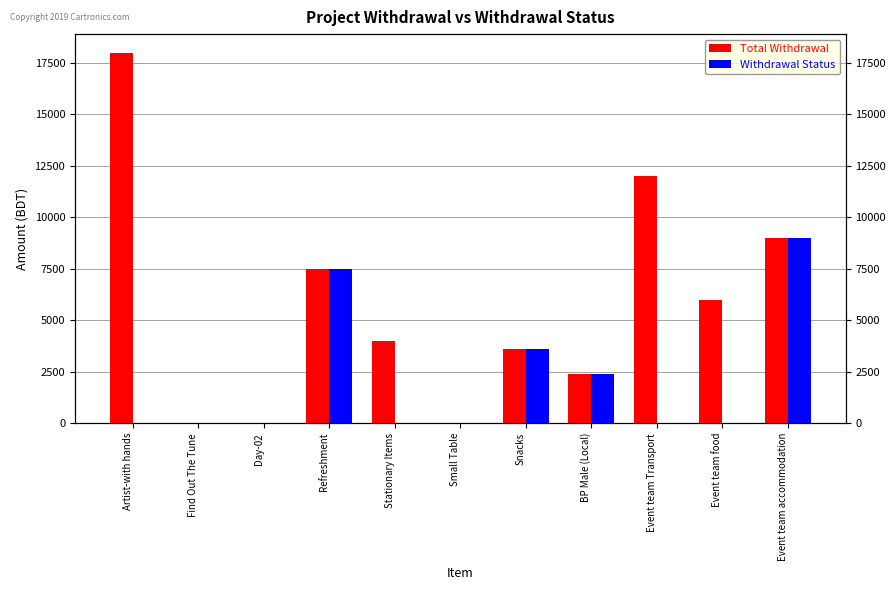

True or false: Withdrawal Status has a value of 13590 at Event team accommodation.

False